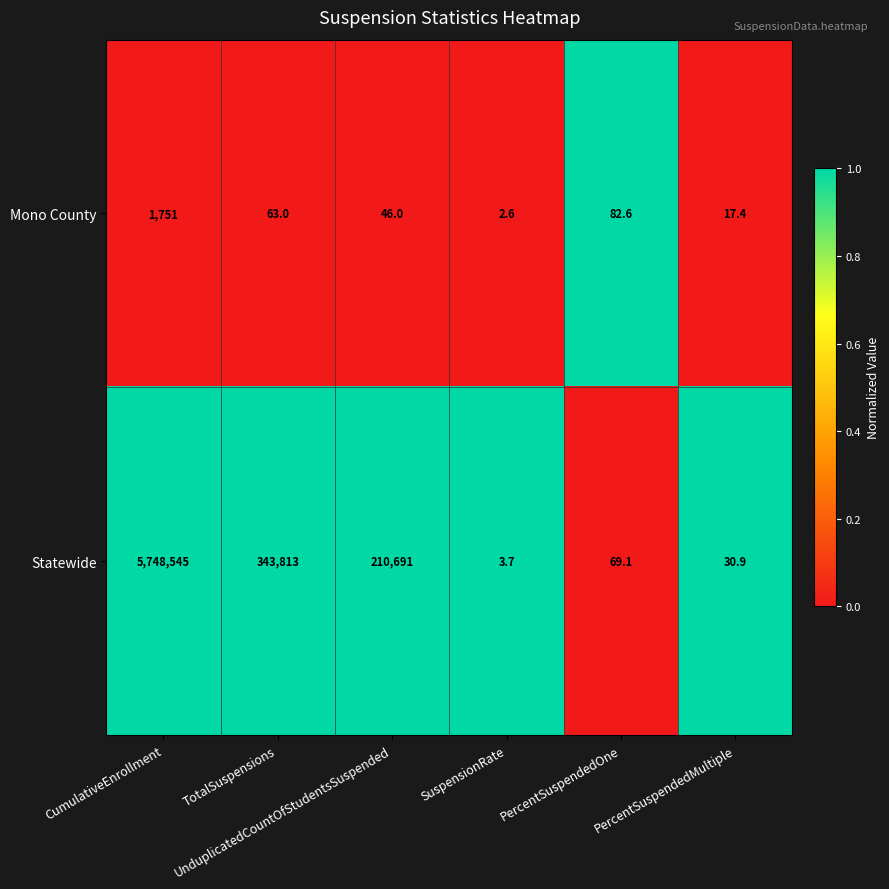

What is the lowest value of the Mono County series?

2.6